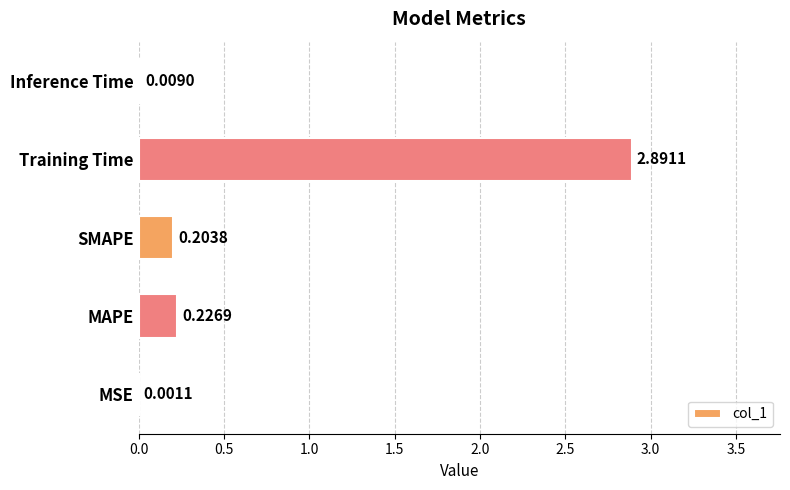

Which category has the highest value across all series?

Training Time